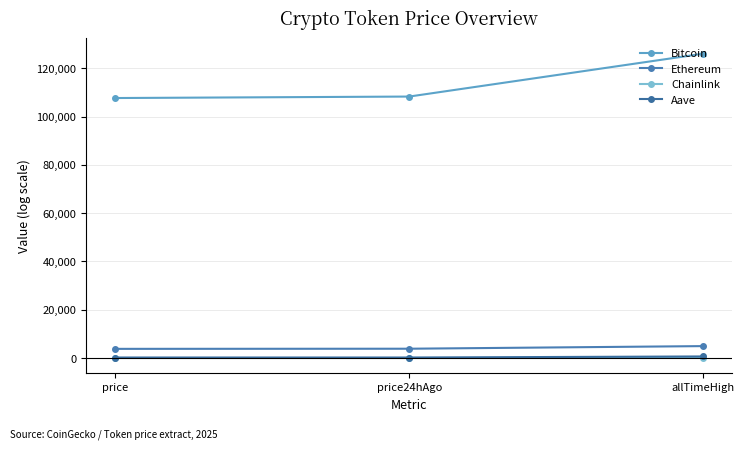

At which category is the sum across all series the highest?

allTimeHigh